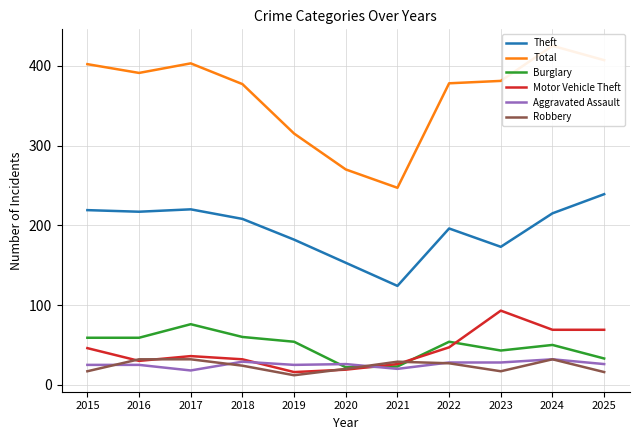

Reading left to right, transcribe all the data shown in this chart.

Theft: 2015=219	2016=217	2017=220	2018=208	2019=182	2020=153	2021=124	2022=196	2023=173	2024=215	2025=239
Total: 2015=402	2016=391	2017=403	2018=377	2019=315	2020=270	2021=247	2022=378	2023=381	2024=425	2025=407
Burglary: 2015=59	2016=59	2017=76	2018=60	2019=54	2020=22	2021=23	2022=54	2023=43	2024=50	2025=33
Motor Vehicle Theft: 2015=46	2016=30	2017=36	2018=32	2019=16	2020=19	2021=26	2022=47	2023=93	2024=69	2025=69
Aggravated Assault: 2015=25	2016=25	2017=18	2018=29	2019=25	2020=26	2021=20	2022=28	2023=28	2024=32	2025=26
Robbery: 2015=17	2016=32	2017=32	2018=24	2019=12	2020=20	2021=29	2022=27	2023=17	2024=32	2025=16